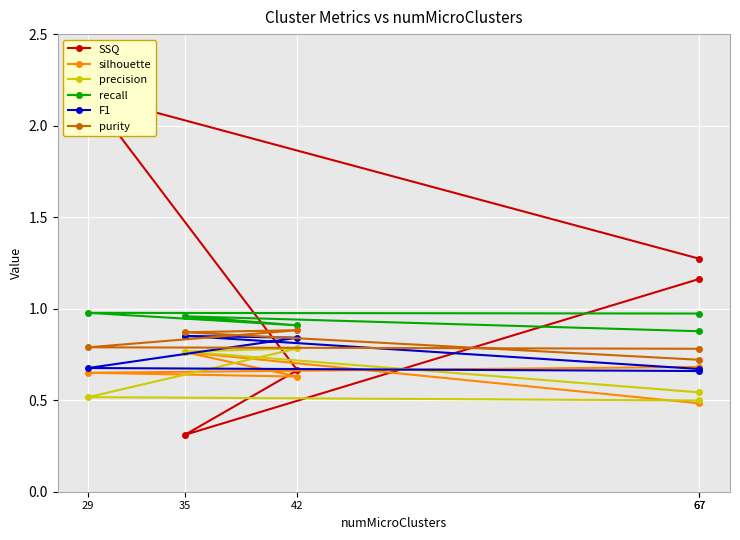

True or false: silhouette and recall cross at least once.

False